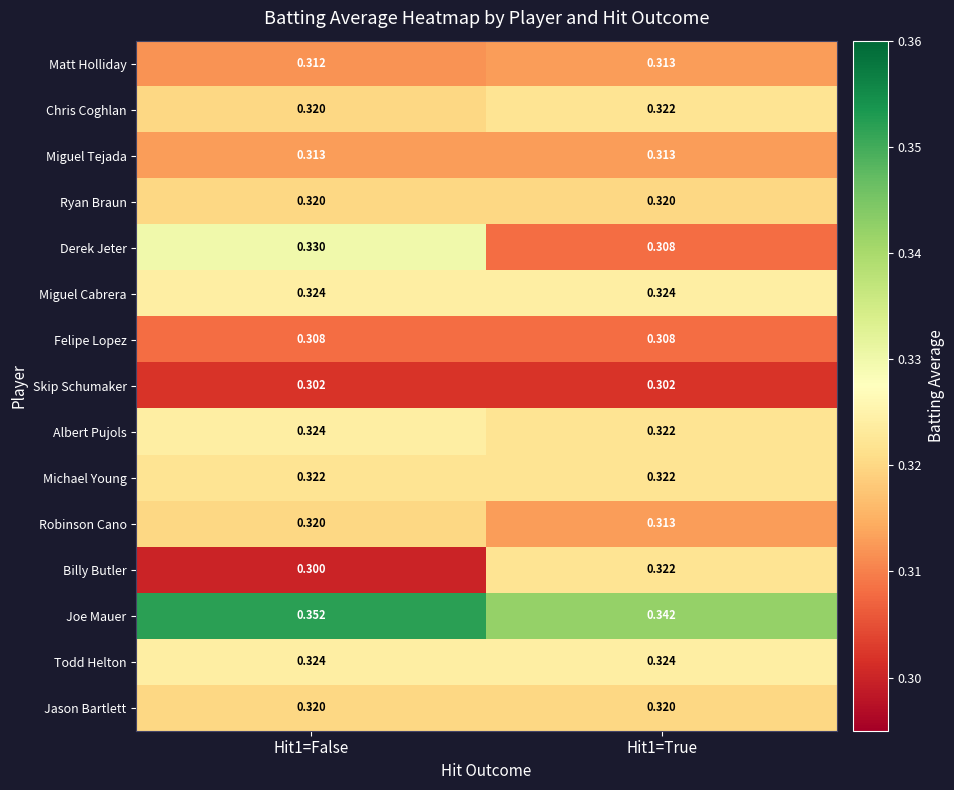

Is the value of Chris Coghlan at Hit1=True greater than the value of Albert Pujols at Hit1=False?

No